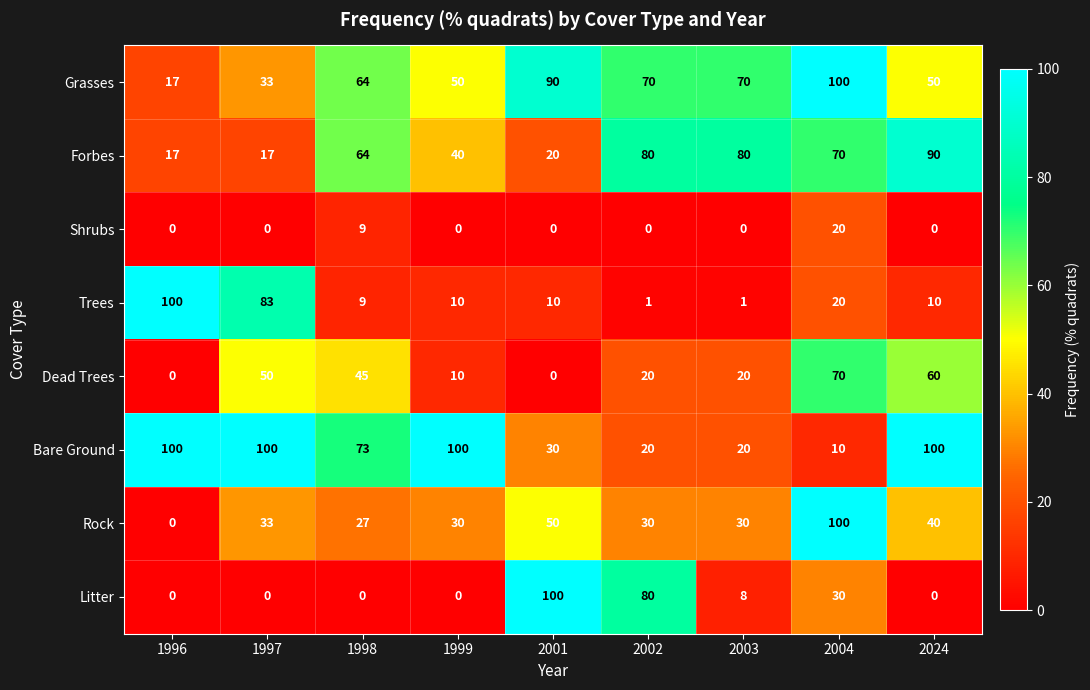

Between 1996 and 1999, which series saw the biggest shift?

Trees